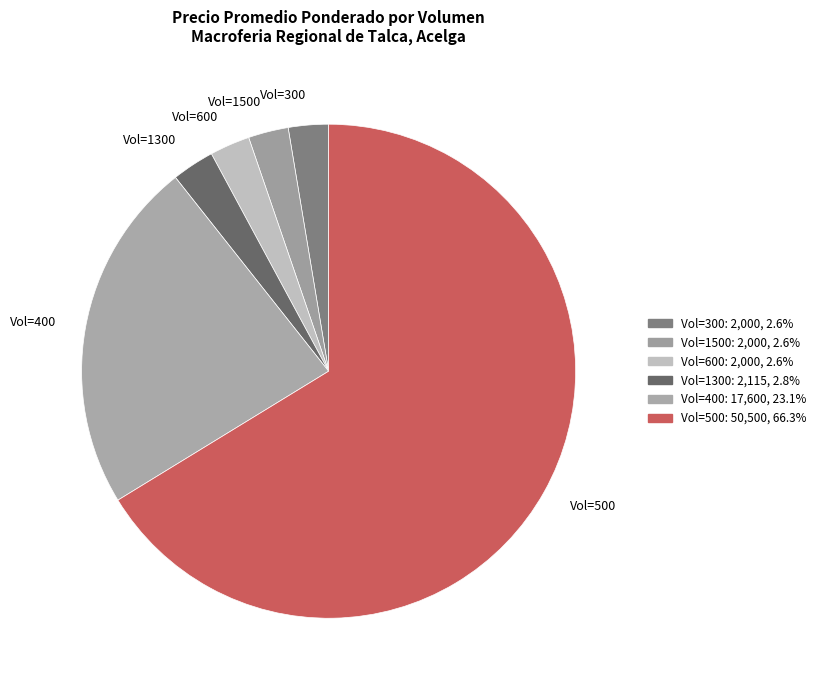

Is the sum of Vol=500 and Vol=300 greater than half?

Yes